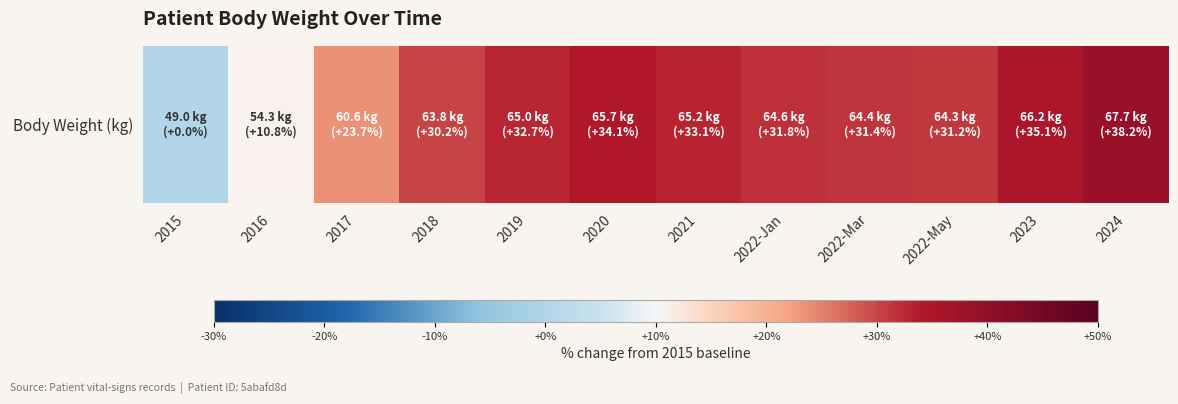

The value at 2022-Jan is 31.8. True or false?

True